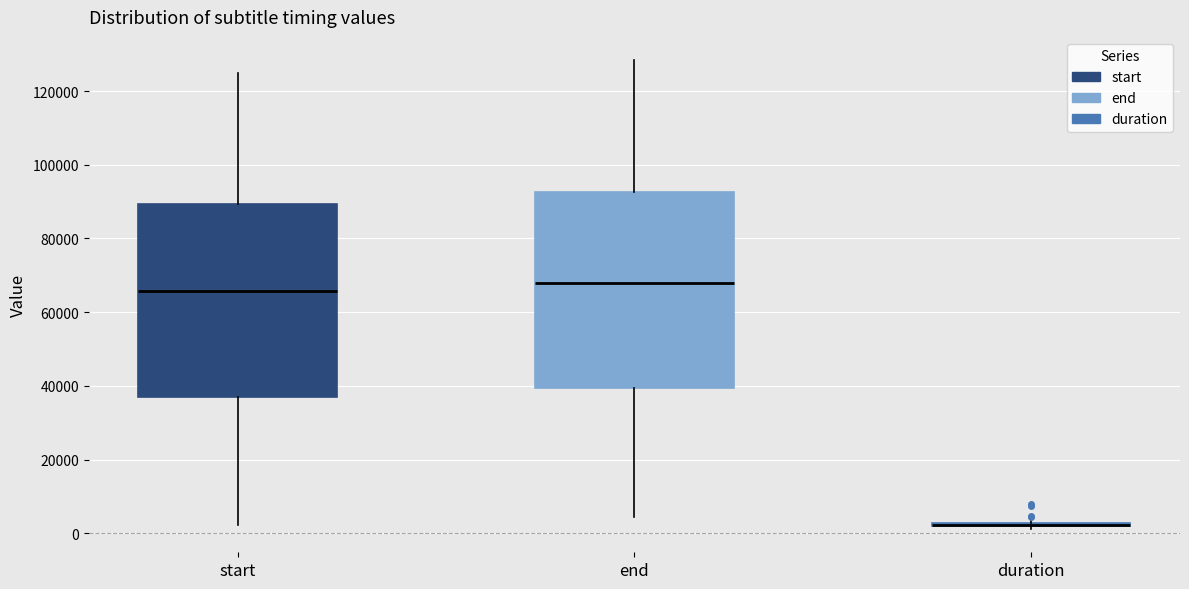

Reading left to right, read every box against the y-axis: the position of its median line, the range the box covers, and the ends of its whiskers. The values are not printed on the chart, so give them approximately, as read against the axis.

start: median 66000, box 38000 to 90000, whiskers 2000 to 124000
end: median 68000, box 40000 to 92000, whiskers 4000 to 128000
duration: box collapsed to a line at 2000, whiskers 2000 to 4000